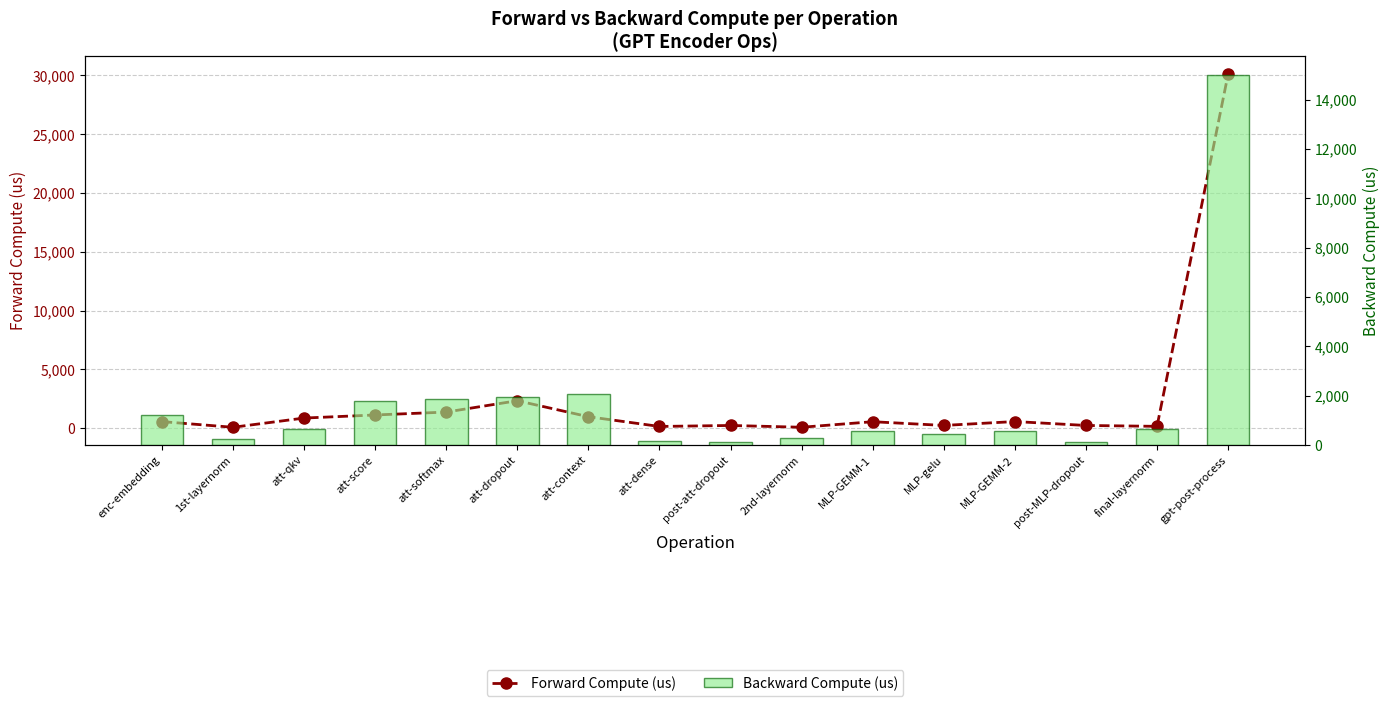

What is the value of the Backward Compute (us) bar at the 12th from the left?

447.2